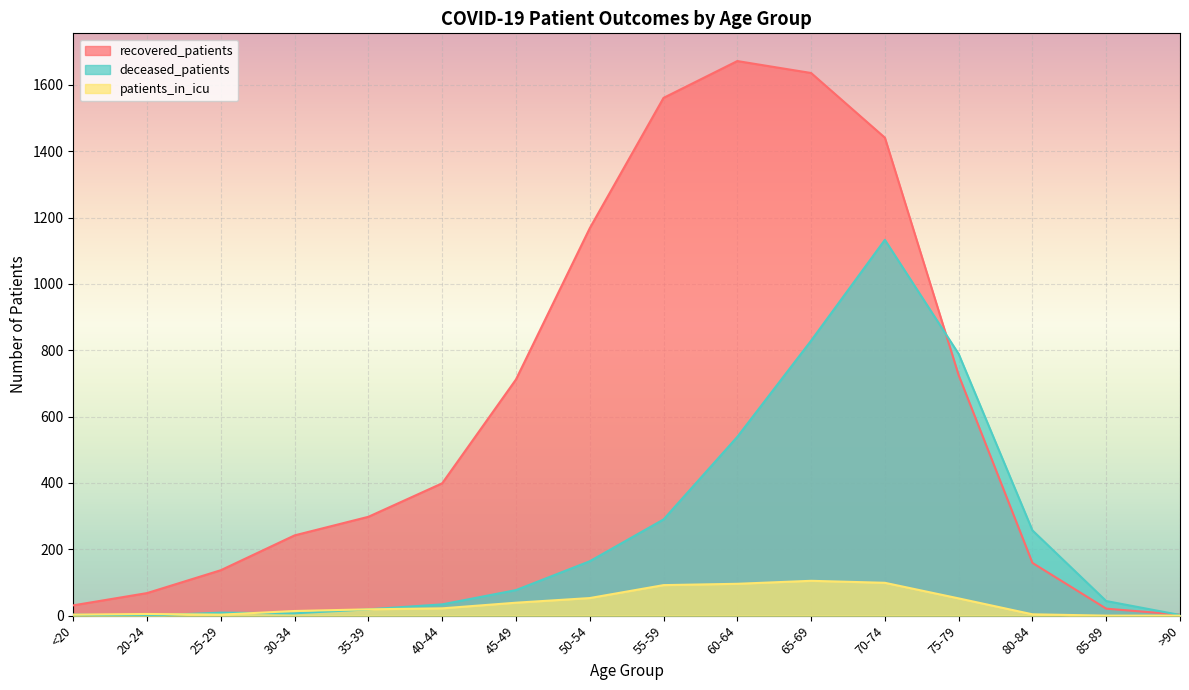

Is it true that recovered_patients equals 1 at >90?

False